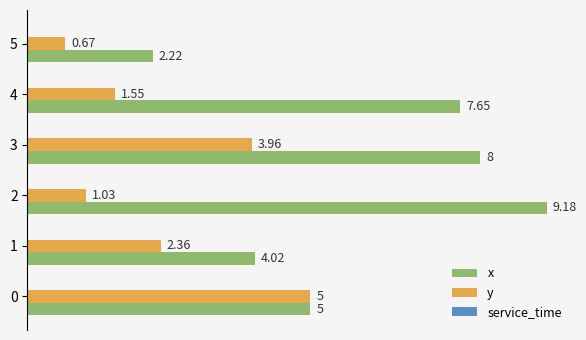

What is the difference between the x values at 3 and 2?

1.2